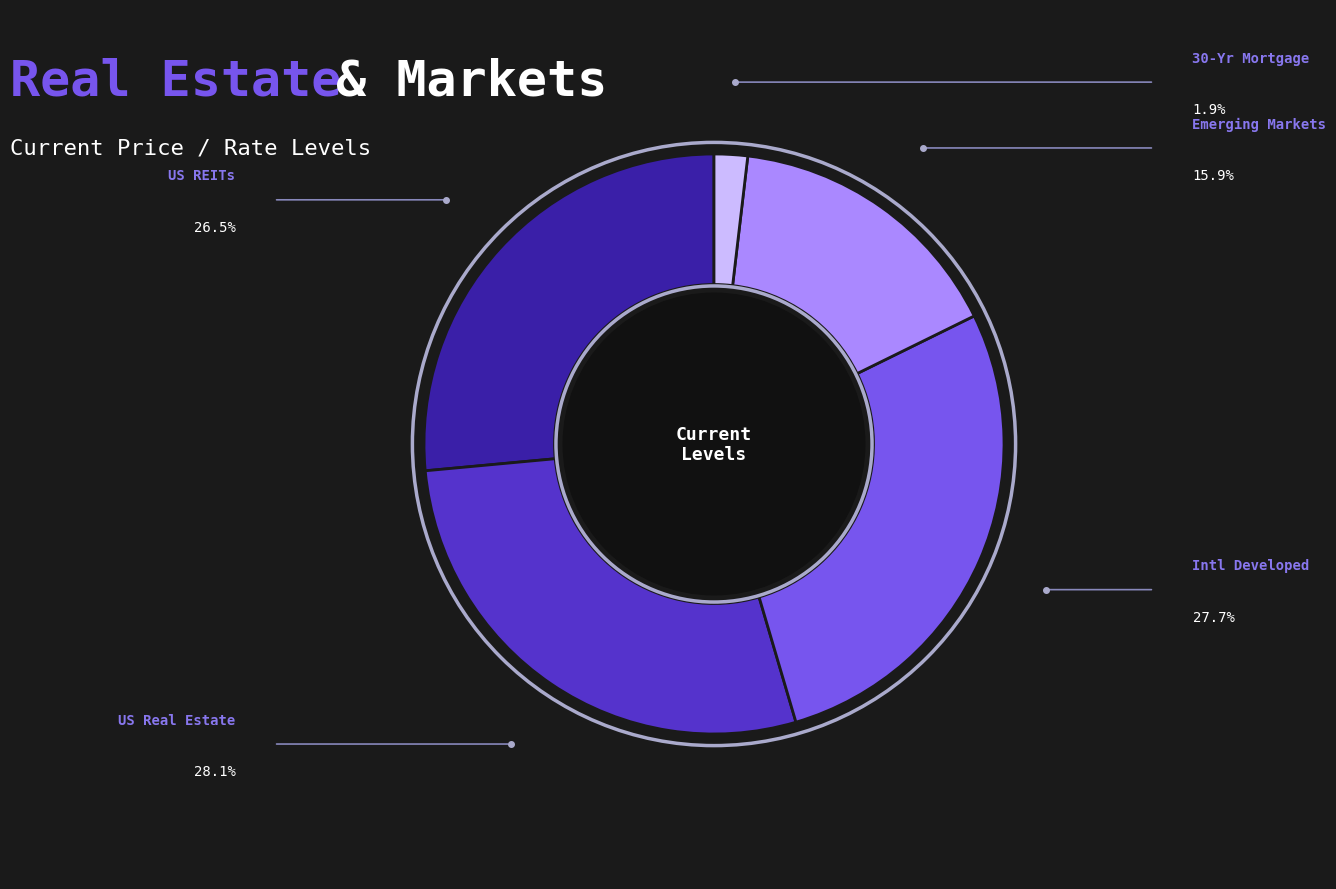

Is there any slice that represents more than half of the pie?

No